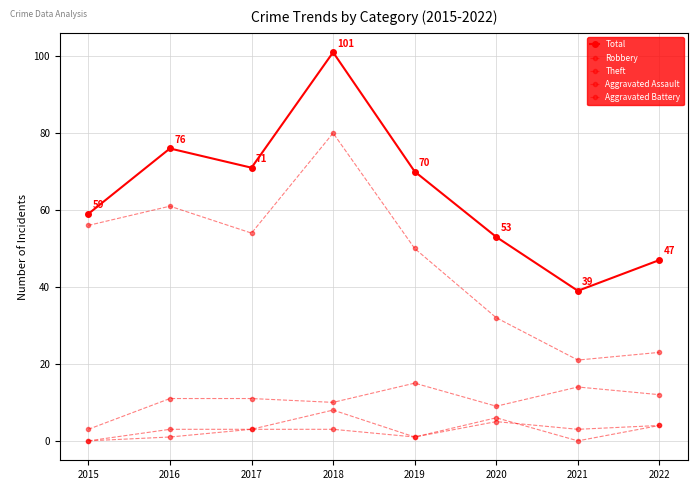

Which series has the largest total across all categories?

Total